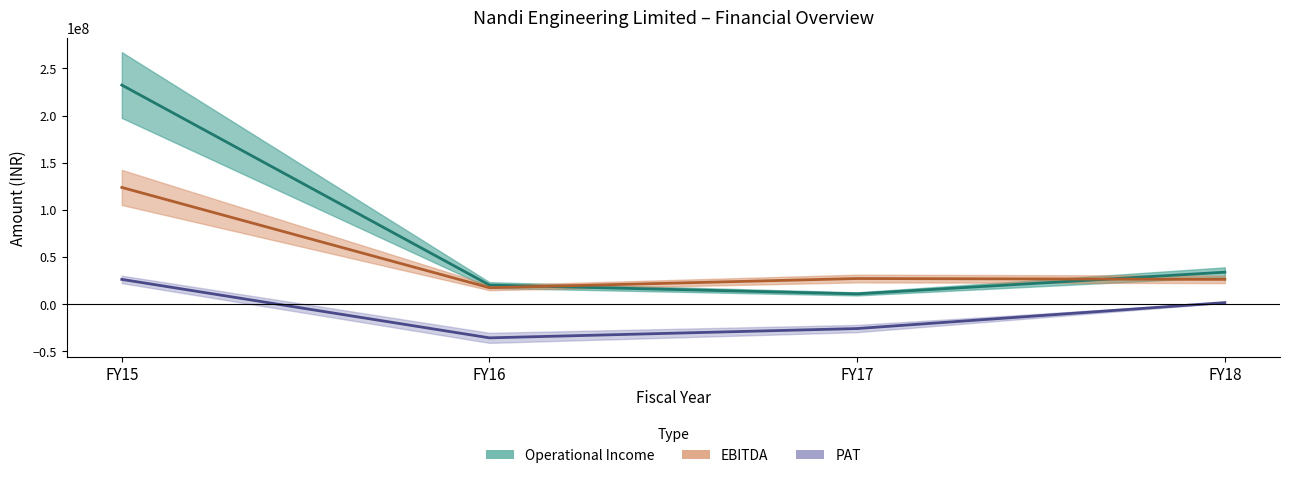

What is the minimum value for PAT?

-35588583